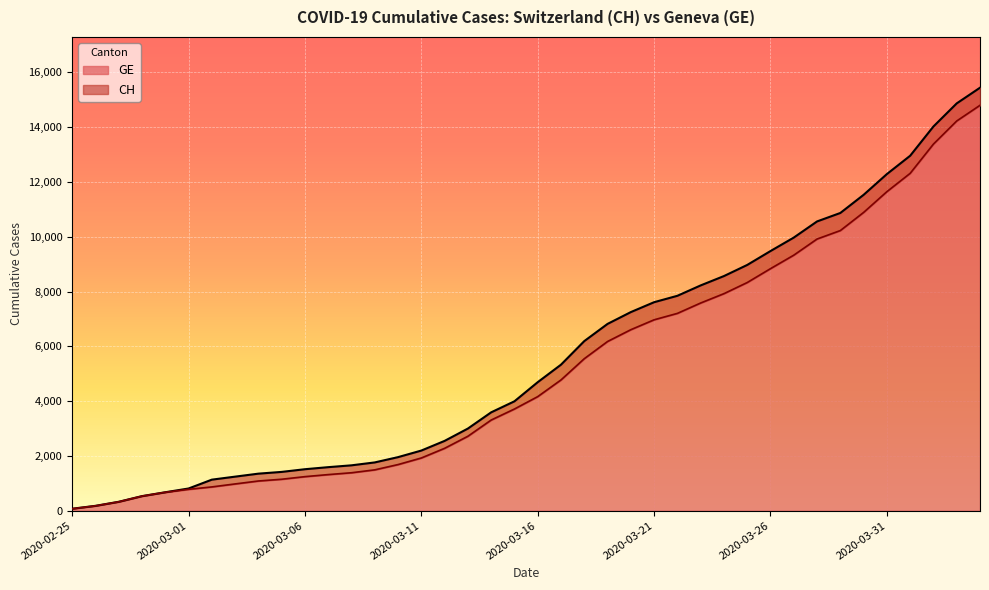

What is the difference between the highest and lowest values at 2020-03-05?

268